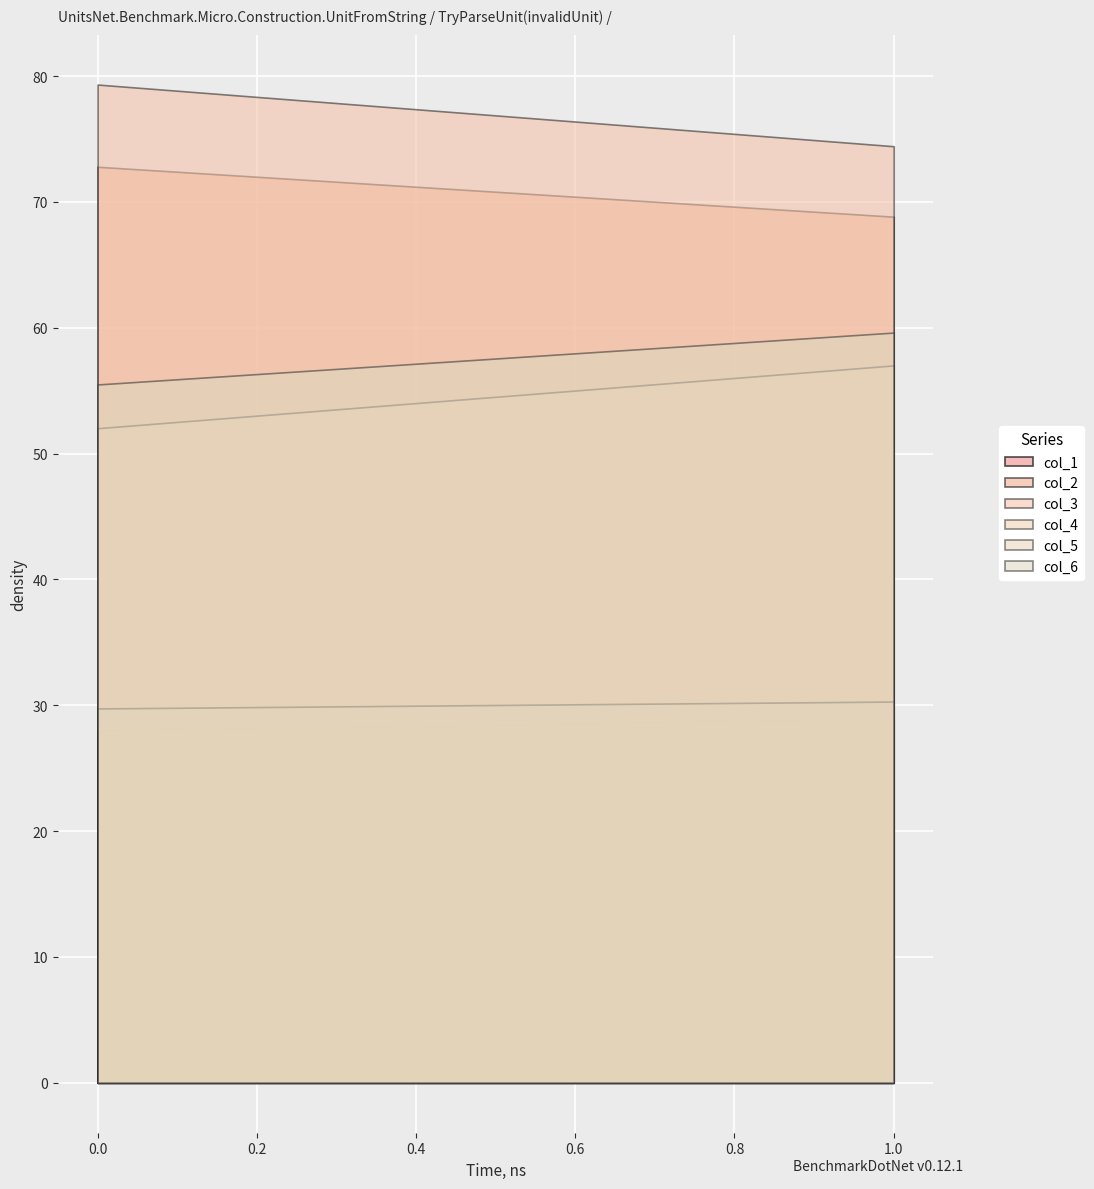

Rank the categories by col_4 value from lowest to highest.

0.0, 1.0